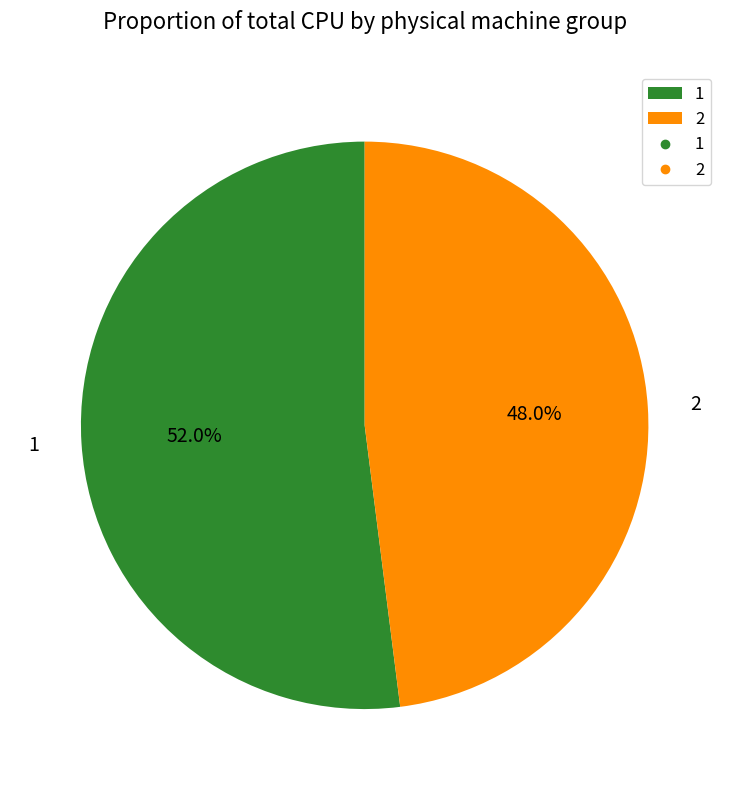

Is 2 the majority of the pie?

No